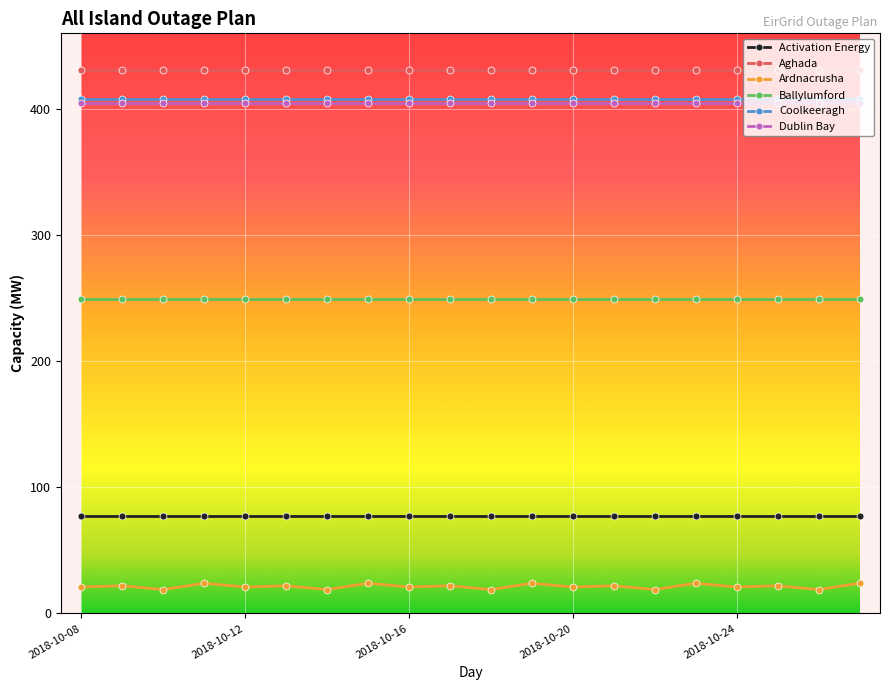

What are all the series names shown in the legend?

Activation Energy, Aghada, Ardnacrusha, Ballylumford, Coolkeeragh, Dublin Bay